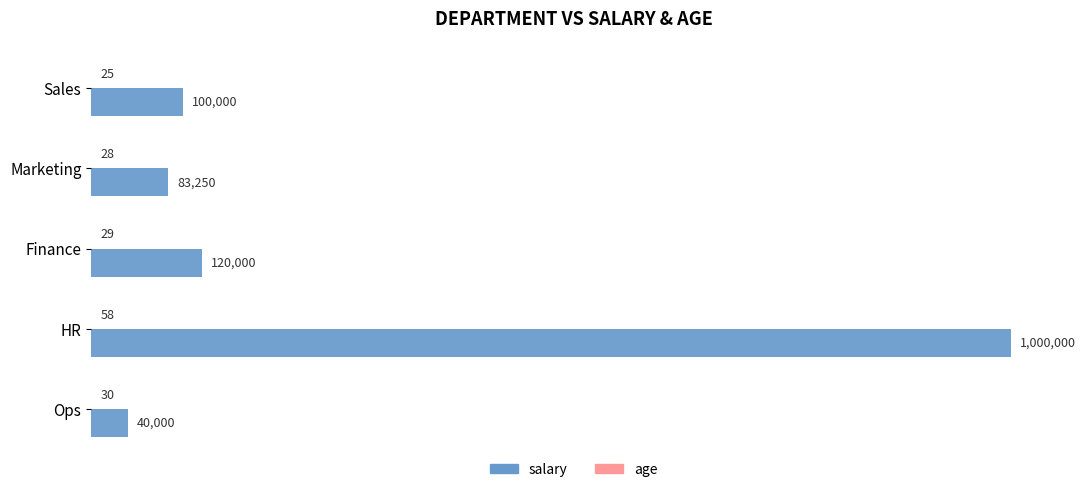

Which series has the largest total across all categories?

salary